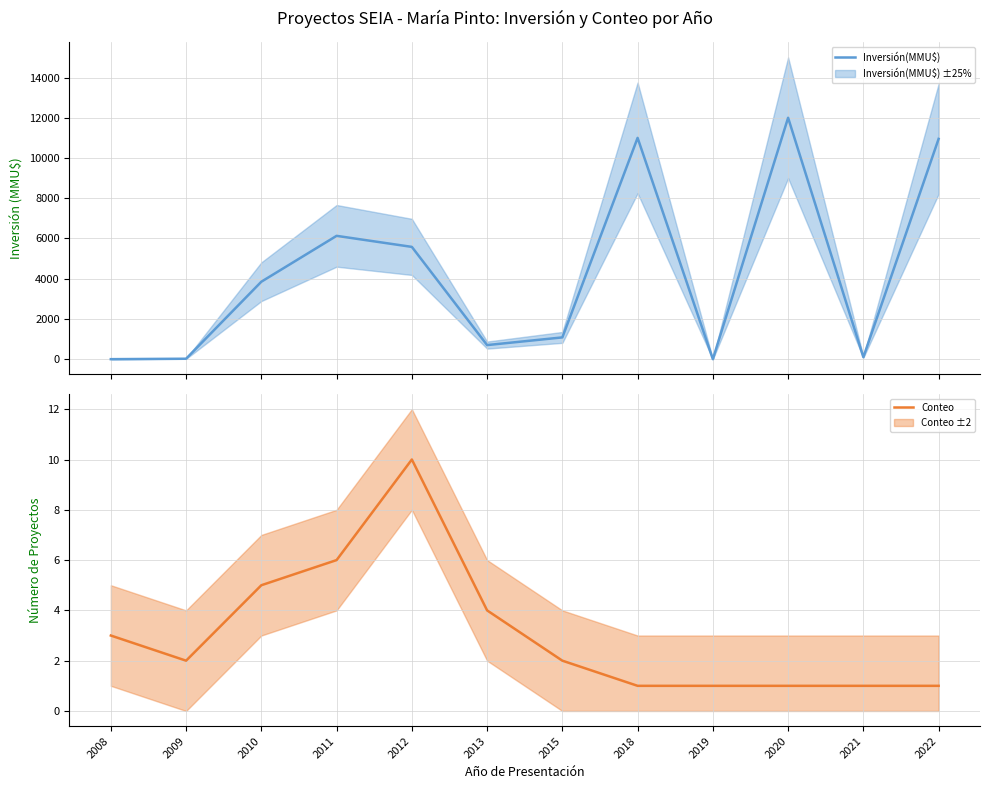

Which series has the widest spread of values?

Inversión(MMU$)